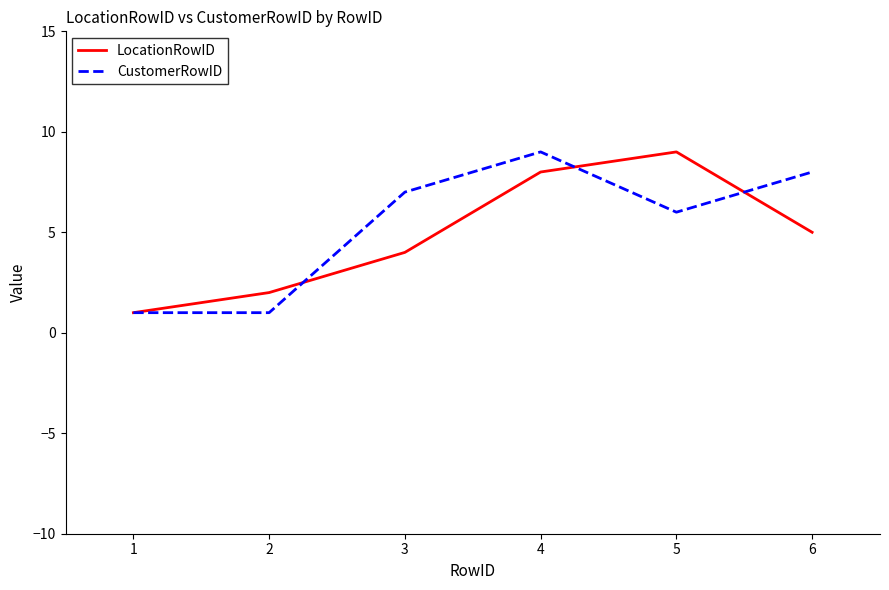

At which category is the sum across all series the highest?

4